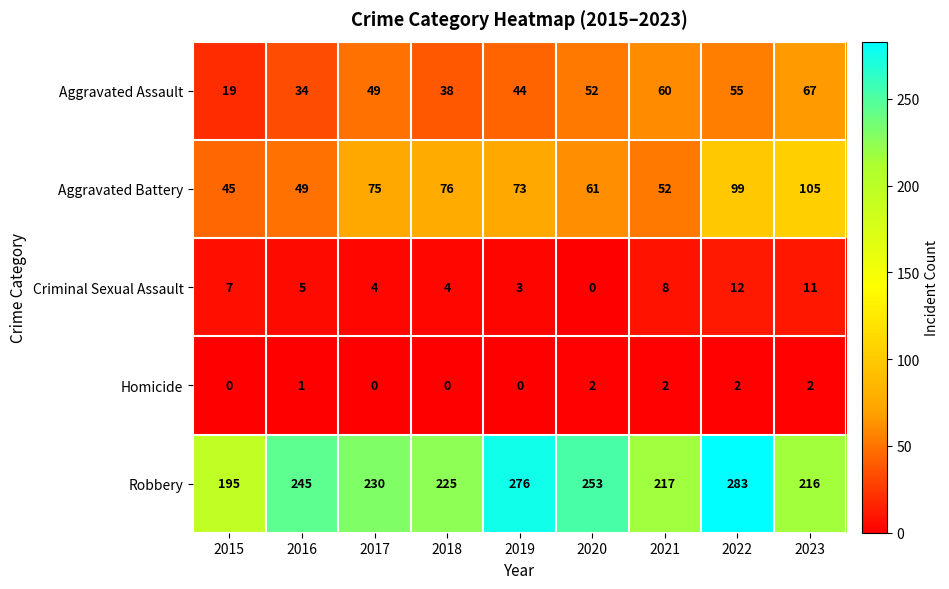

At which label is Aggravated Battery closest to 75?

2017